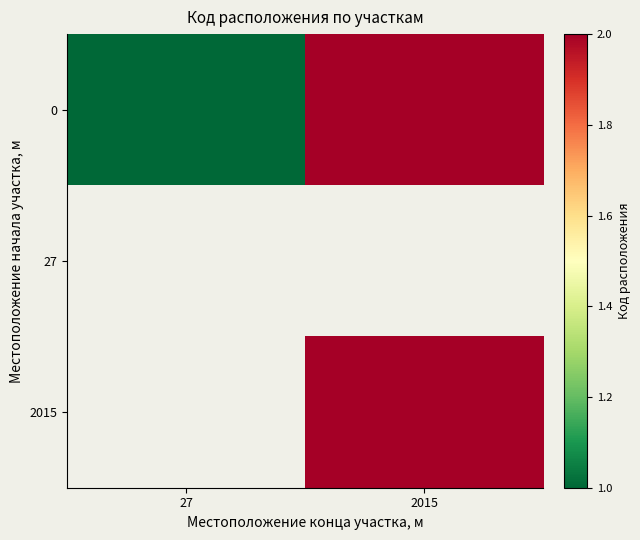

The 2015 series shows 2.0 at 2015. True or false?

True